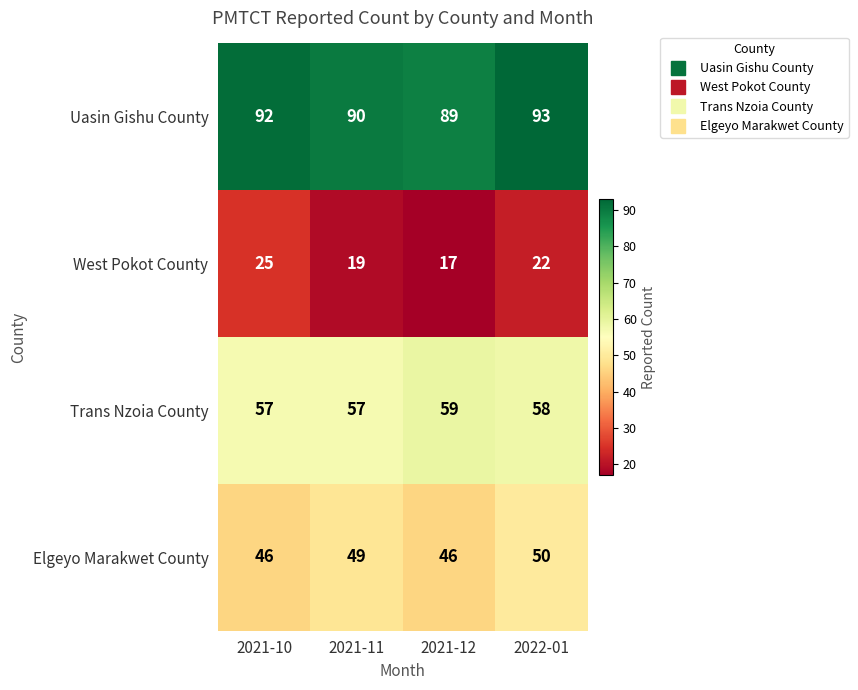

At which label does West Pokot County first exceed 22?

2021-10